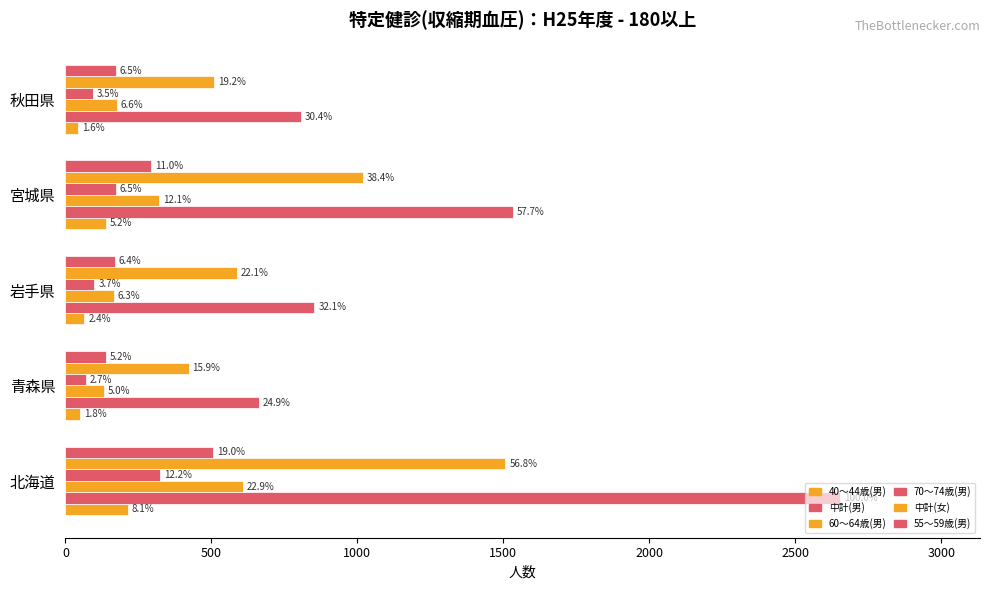

What is the value of the 中計(男) bar at the 2nd from the left?

662